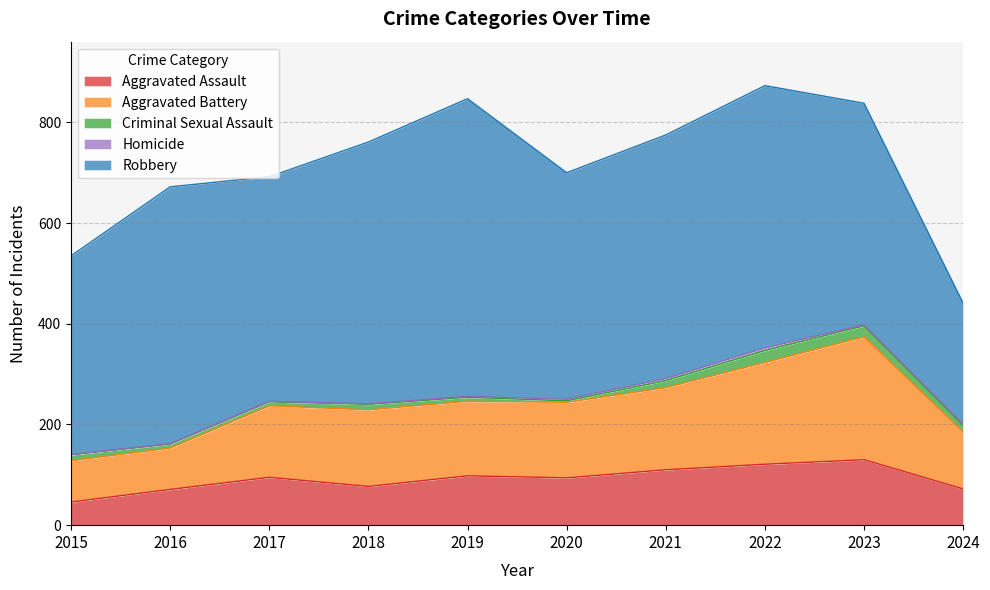

Between 2019 and 2016, which is larger?

2019